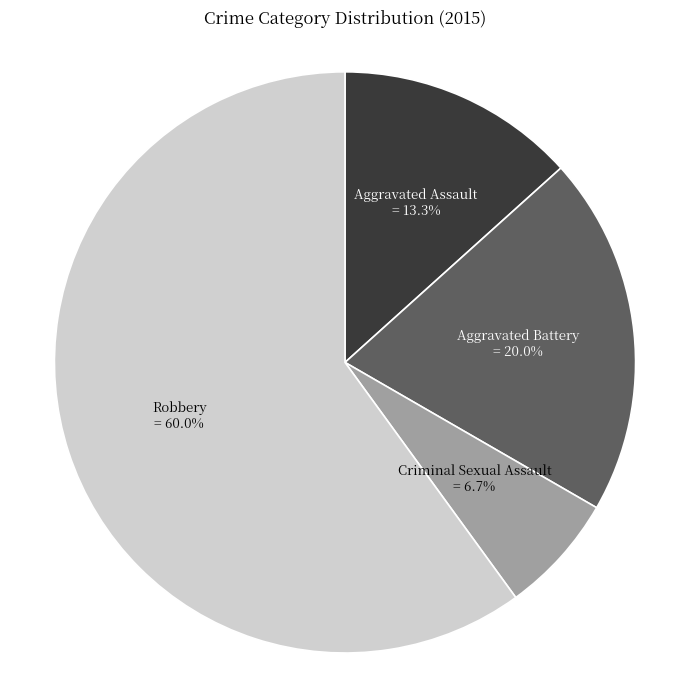

What is the smallest slice in the pie chart?

Criminal Sexual Assault